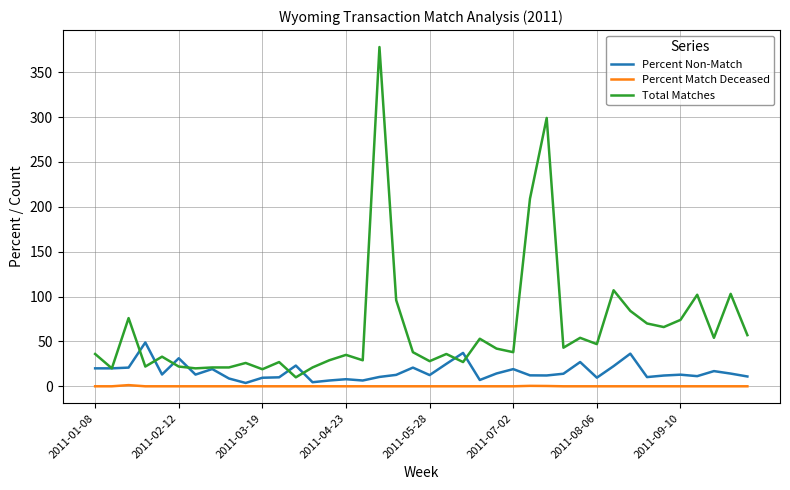

Which series has the largest total across all categories?

Total Matches